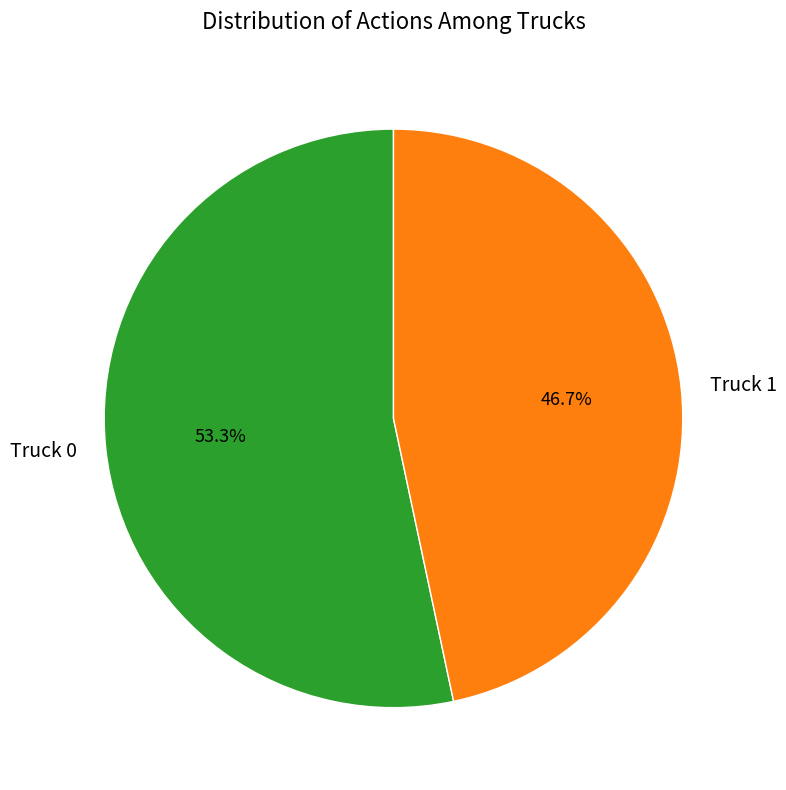

True or false: Truck 0 accounts for 53% of the total.

True